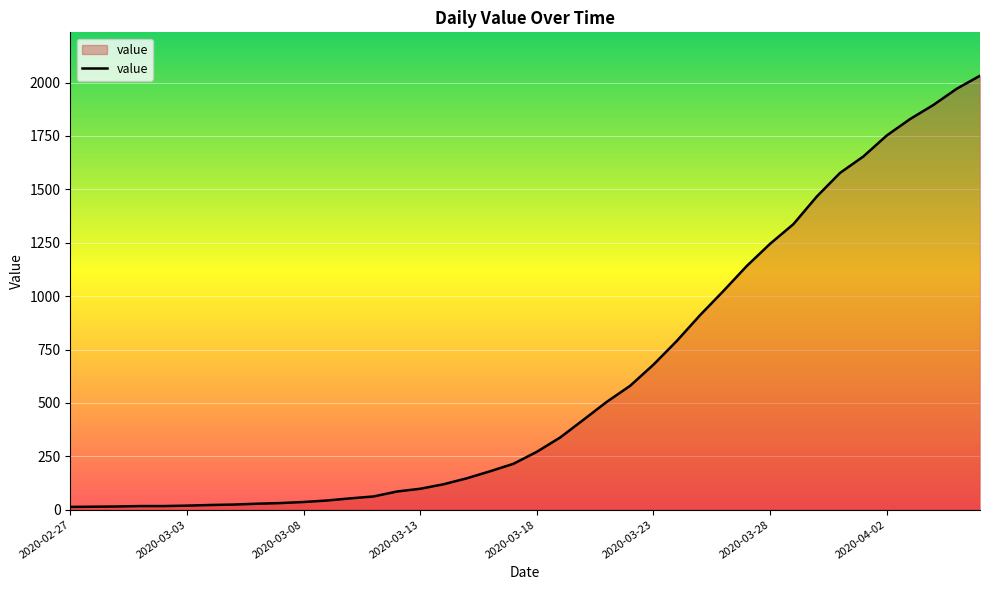

What is the greatest value displayed?

2032